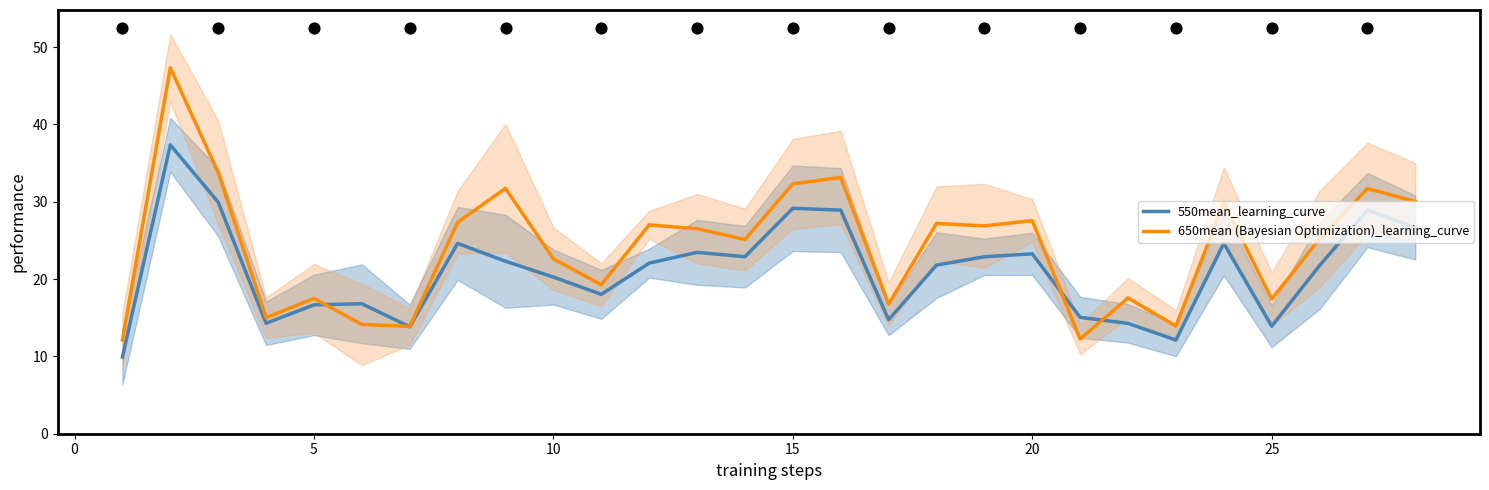

At how many categories does at least one series exceed 13?

27